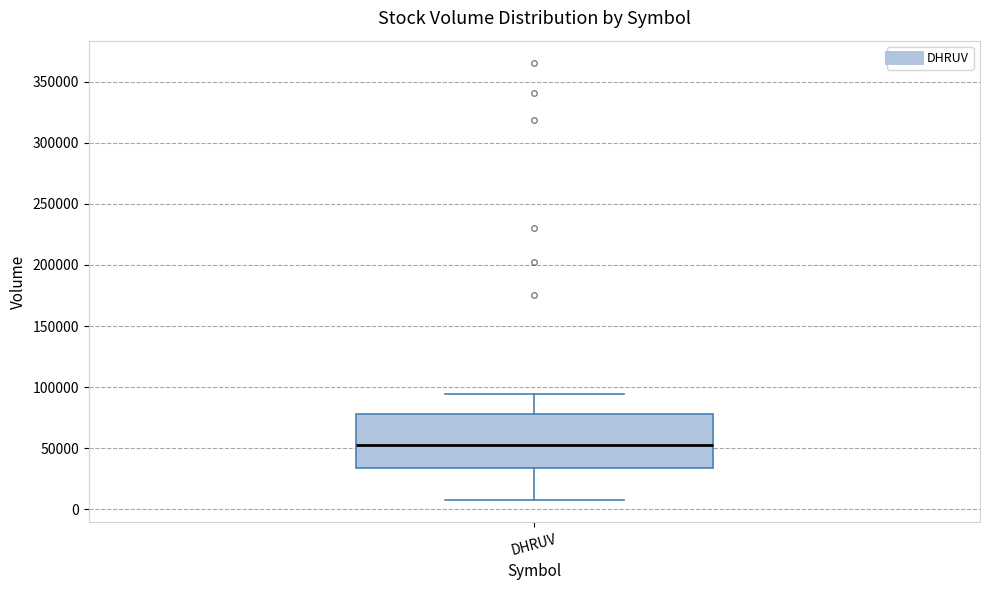

Where does the lower whisker of the box for DHRUV end on the y-axis? The values are not printed on the chart, so give them approximately, as read against the axis.

5000